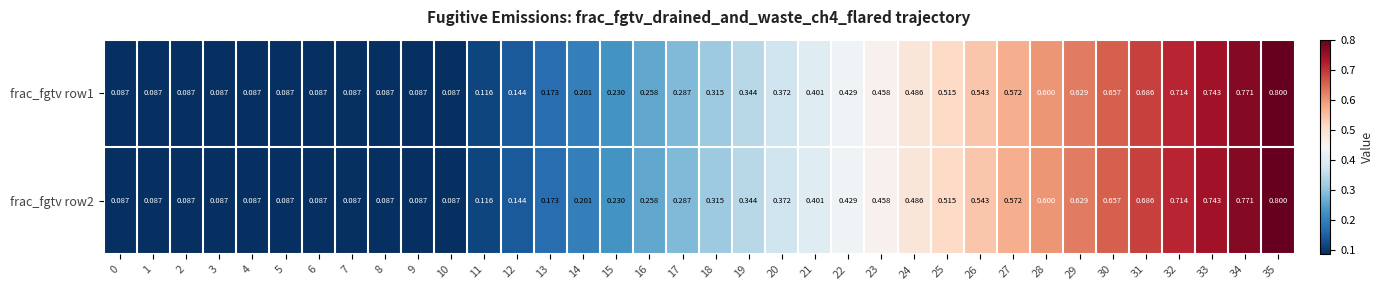

Is the value of frac_fgtv row1 at 4 greater than the value of frac_fgtv row2 at 31?

No